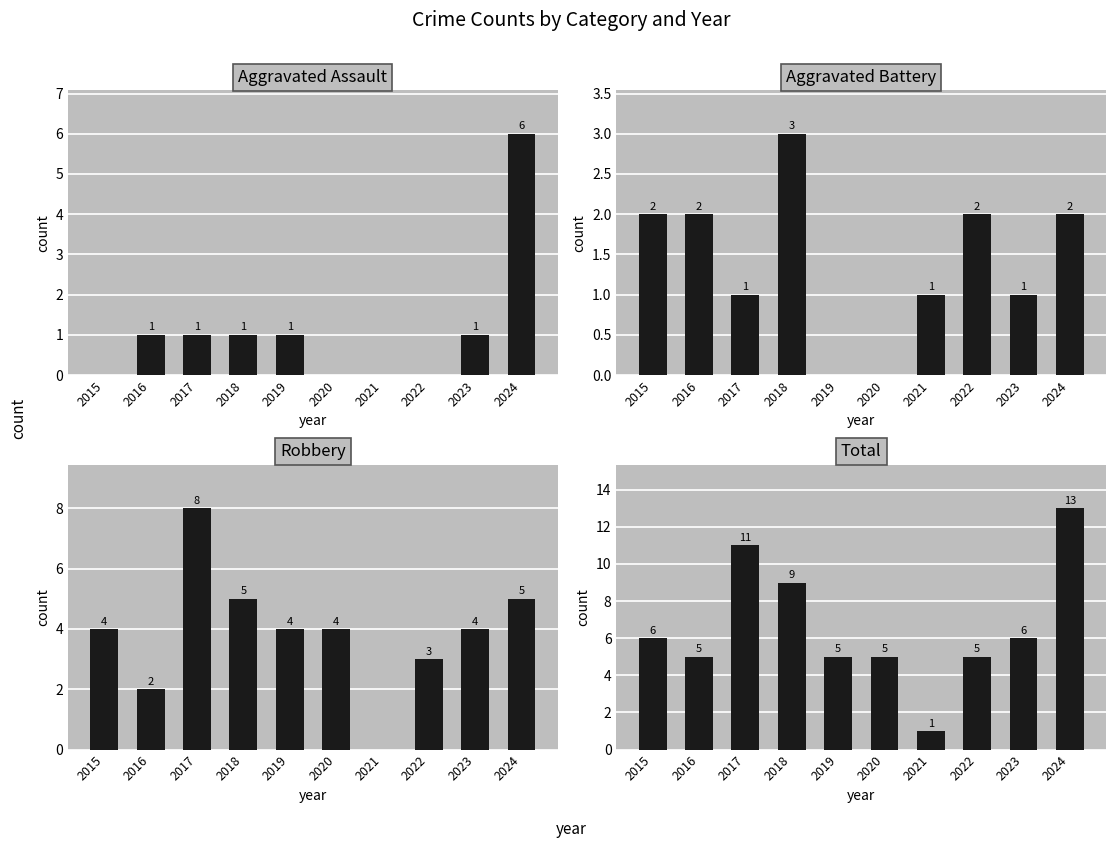

Is the value of Robbery at 2021 greater than the value of Aggravated Battery at 2018?

No